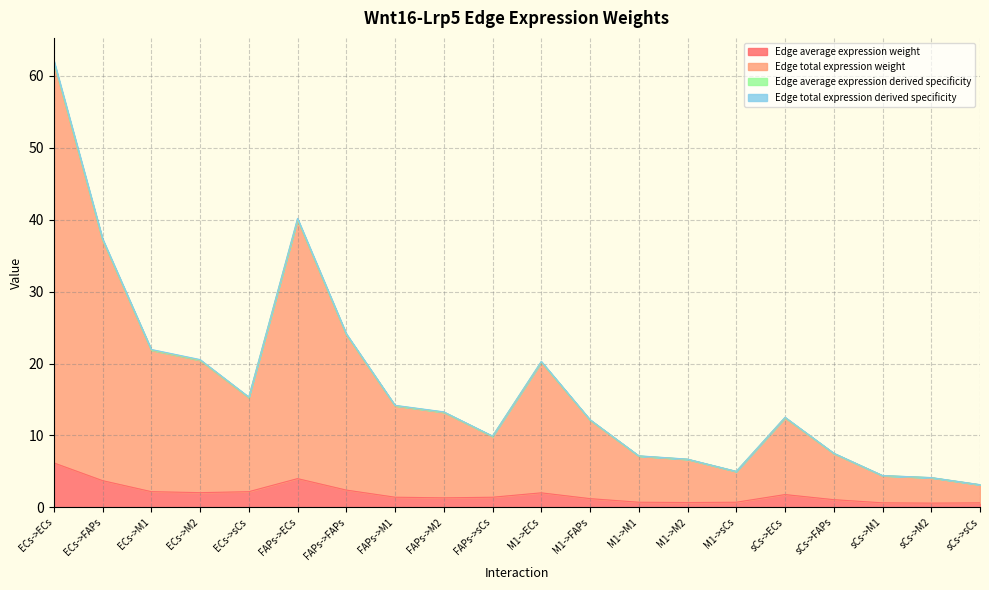

True or false: Edge average expression weight and Edge total expression weight intersect in this chart.

False